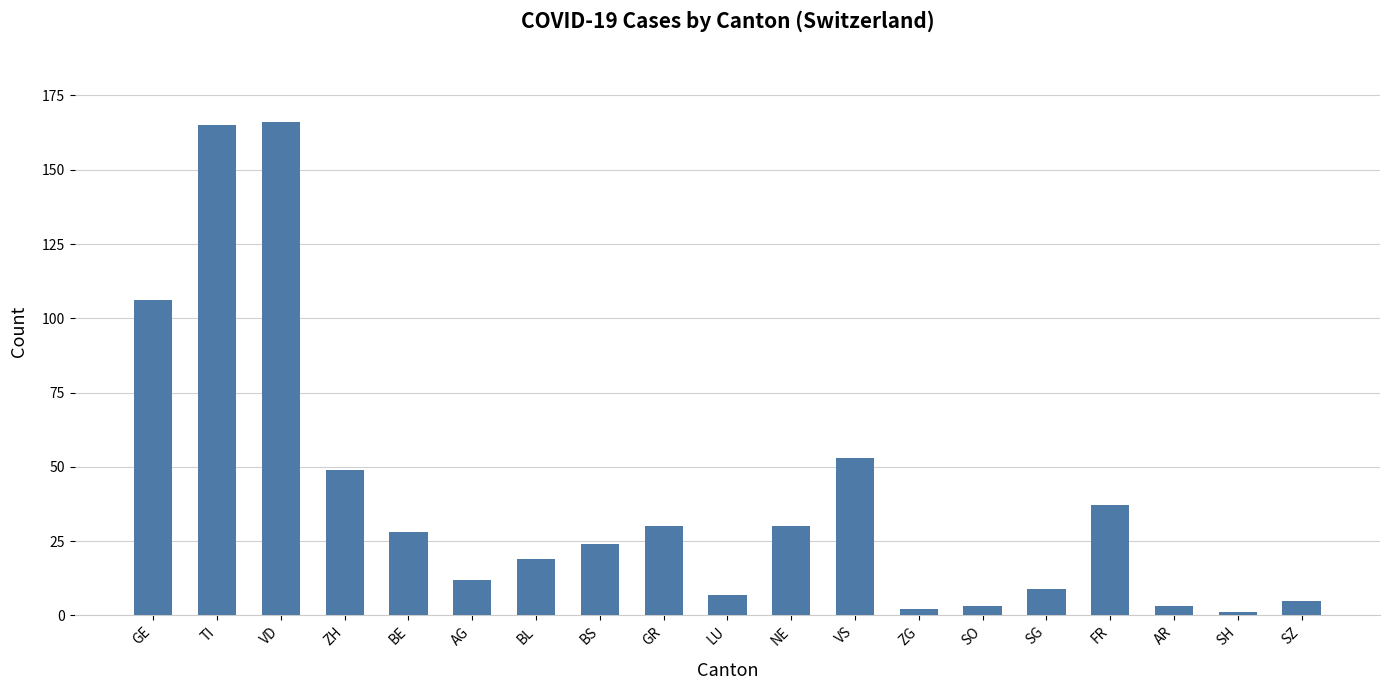

What is the change in value from TI to ZH?

-116